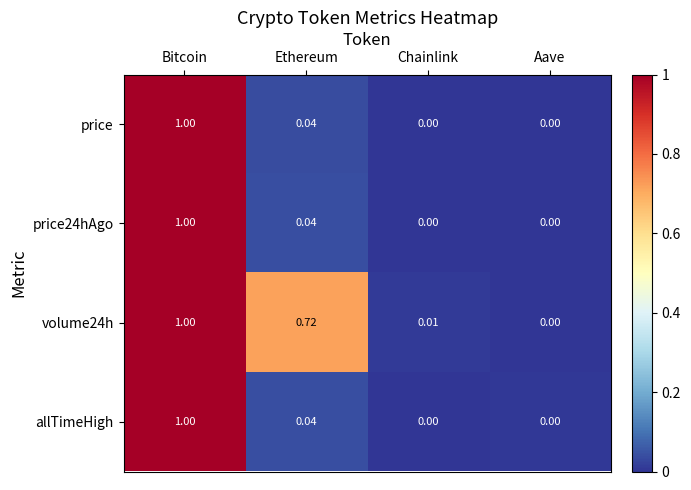

Count the number of categories in the chart.

4